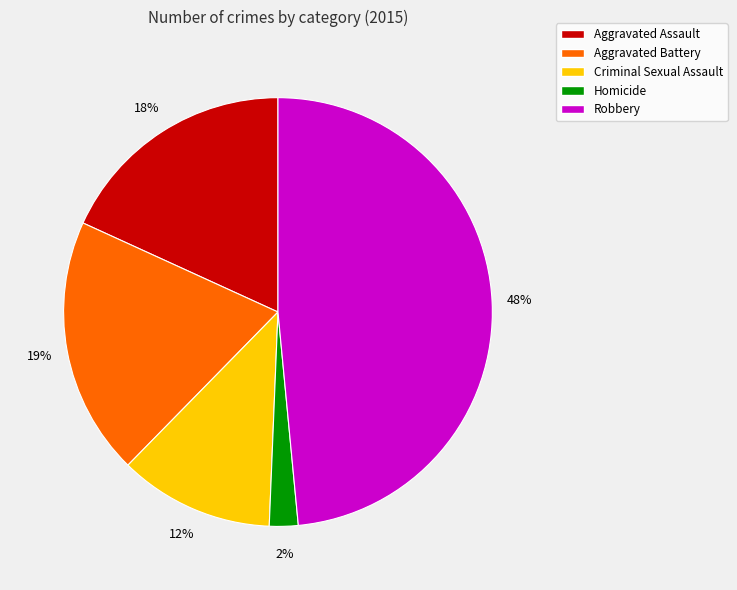

What is the smallest slice in the pie chart?

Homicide